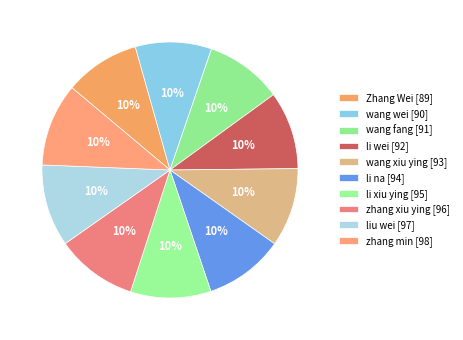

To the nearest percent, what percentage of the pie is li wei?

10%